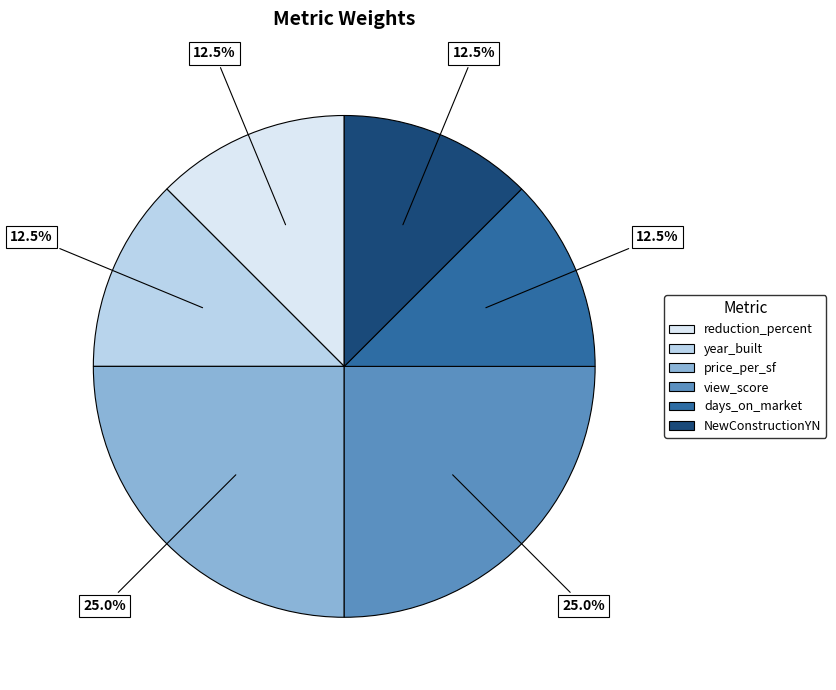

How many segments does this pie chart have?

6